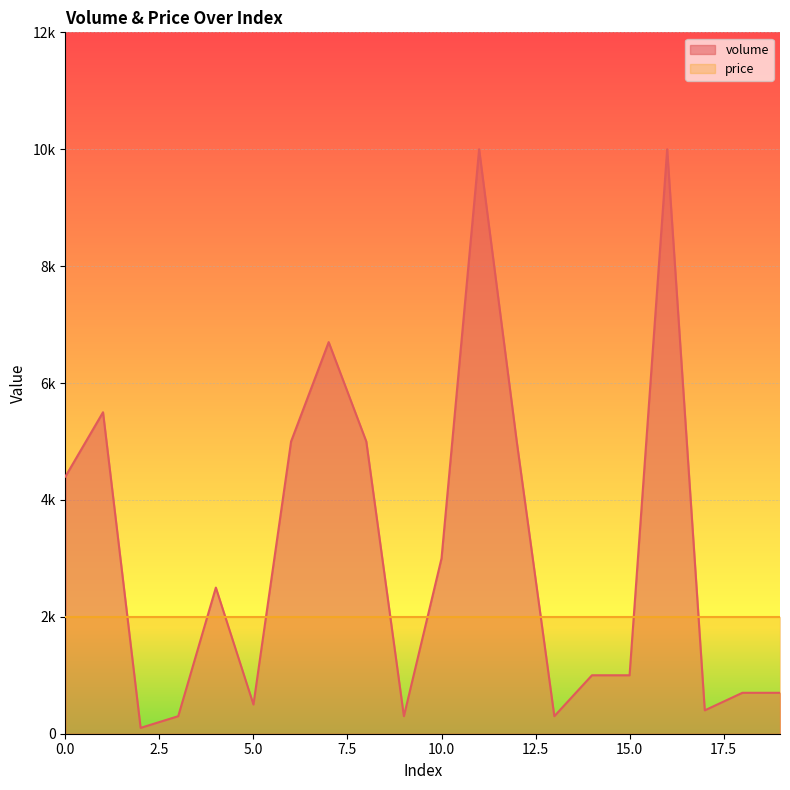

Approximately how many times larger is the value at 13 compared to 19?

0.4